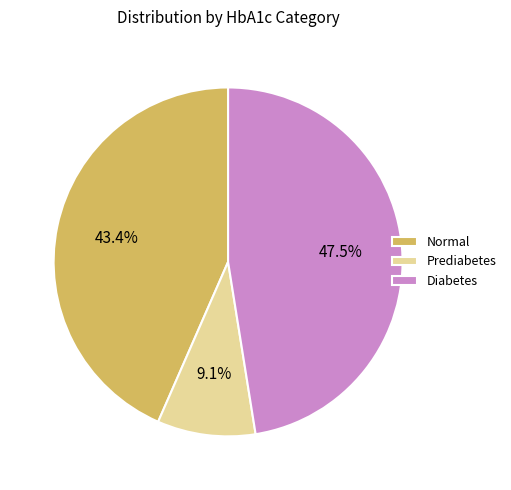

To the nearest percent, what is the average slice percentage?

33%